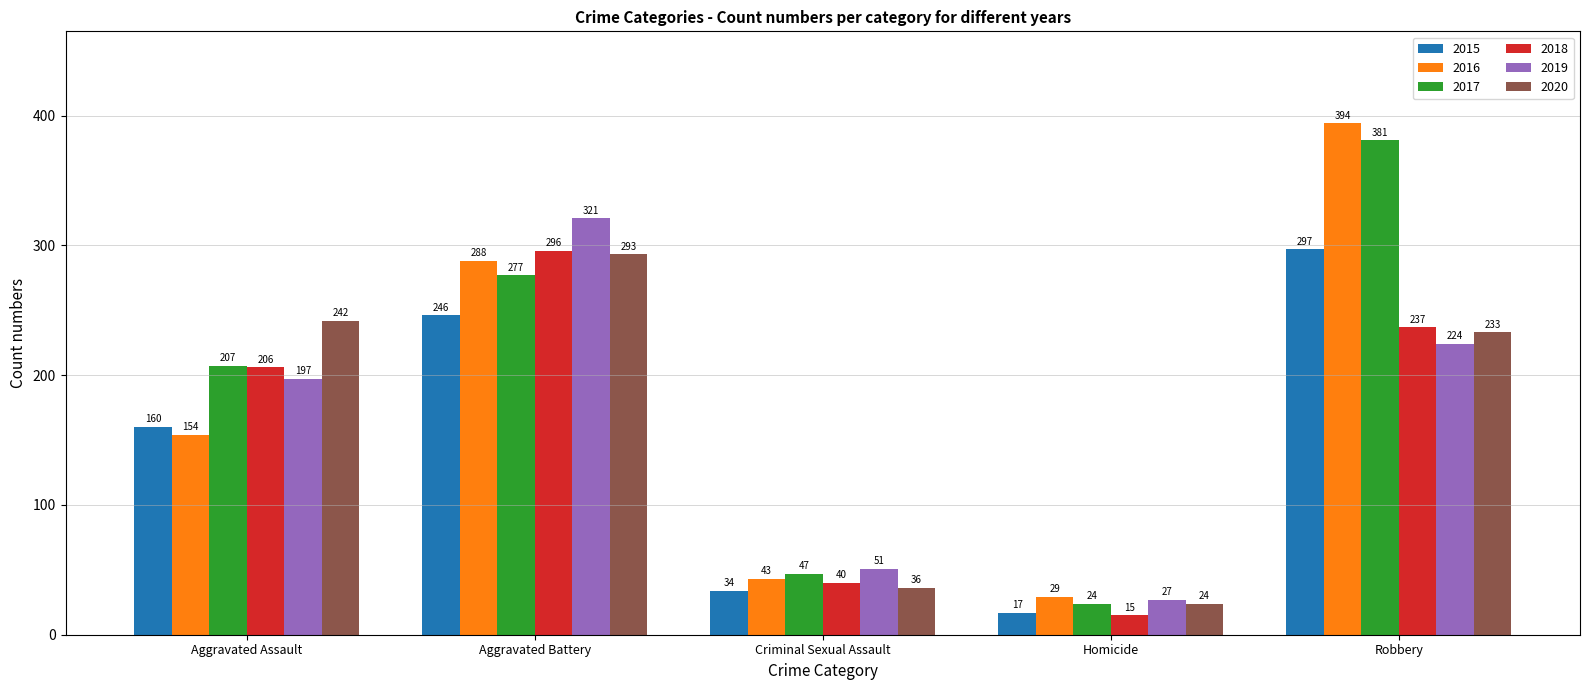

Rank the series by their maximum value, from highest to lowest.

2016, 2017, 2019, 2015, 2018, 2020